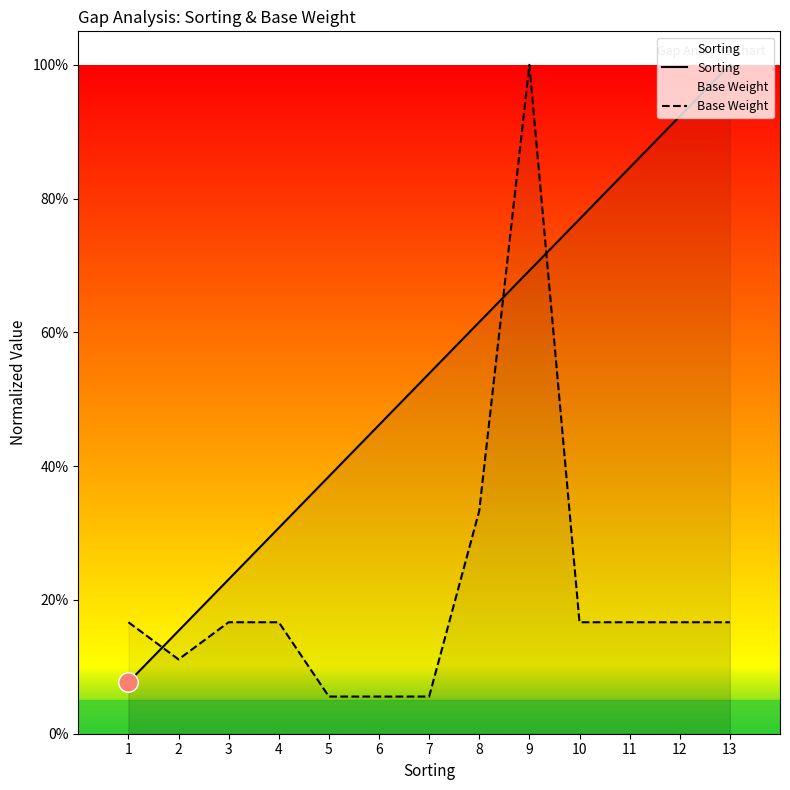

What is the value of the Base Weight point at the 3rd from the left?

0.2